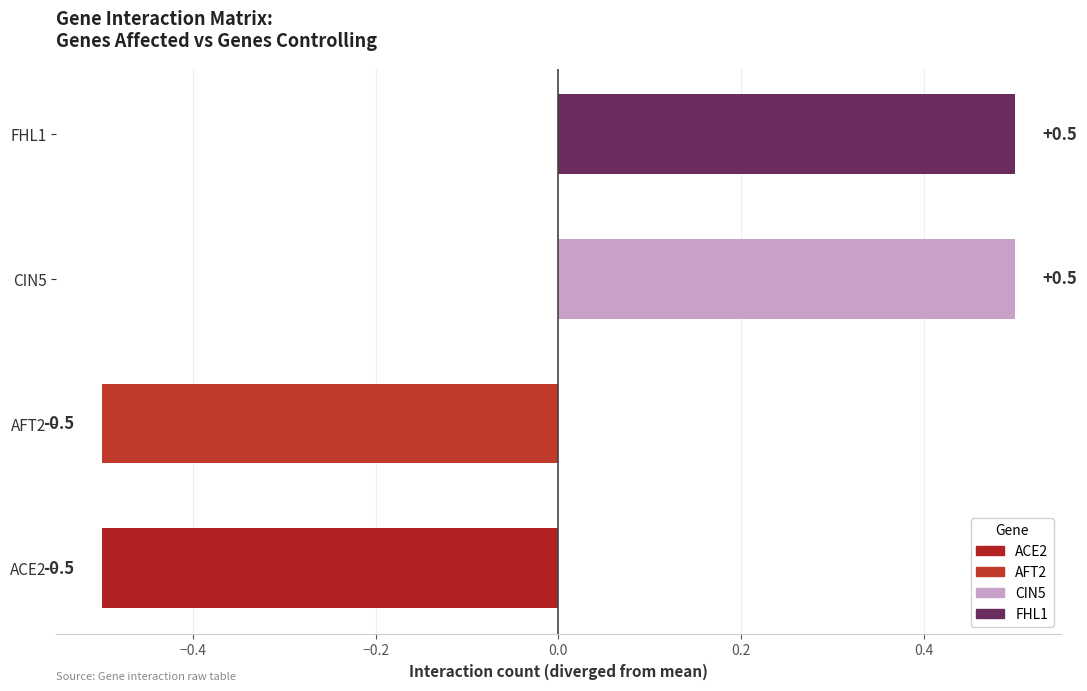

What is the difference between the maximum and minimum values in the ACE2 series?

1